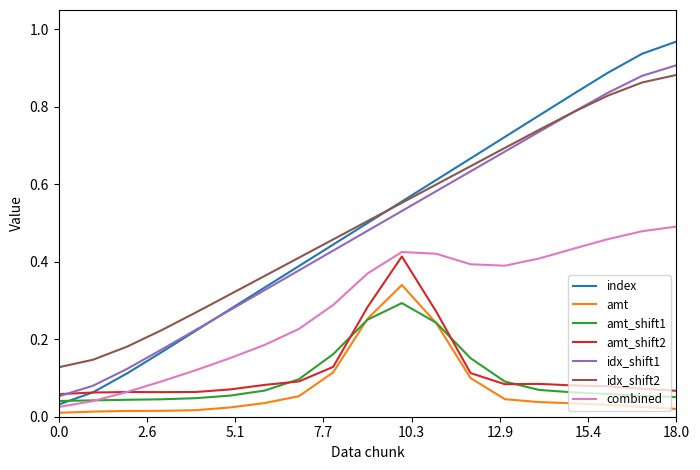

True or false: amt_shift2 and combined intersect in this chart.

True